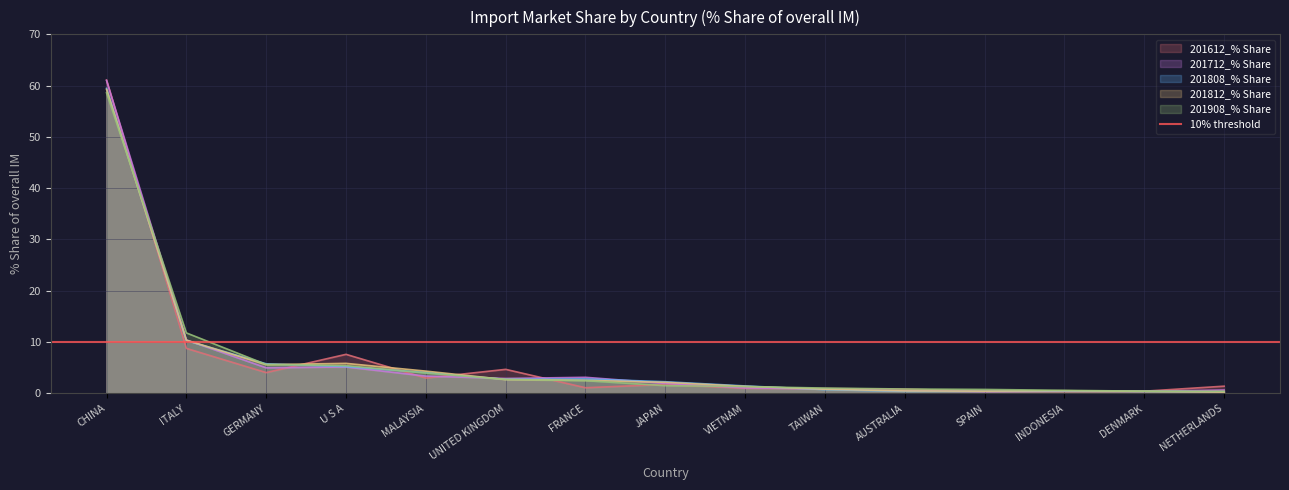

How many data points in 201812_% Share are above 2?

8